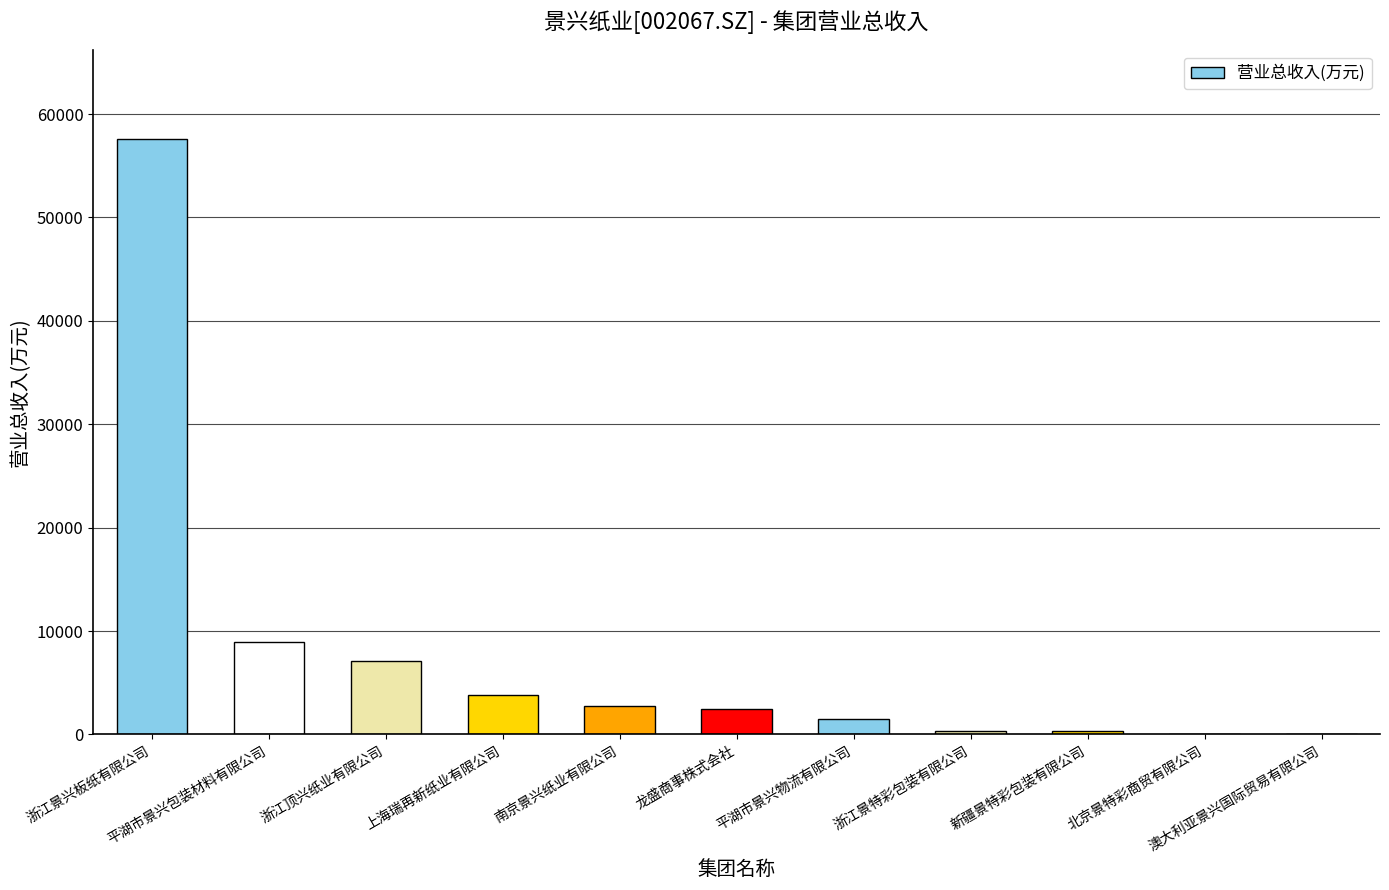

What is the greatest value displayed?

57583.0